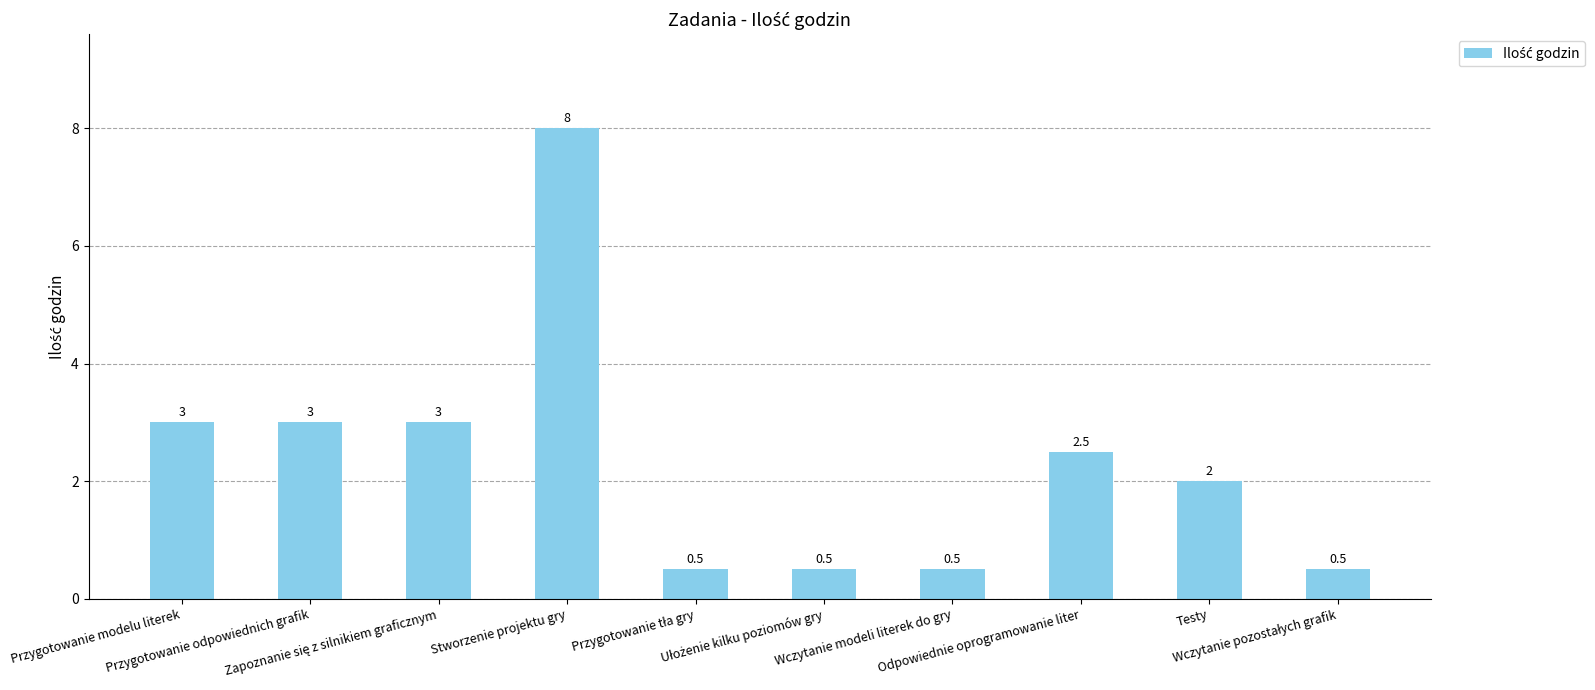

Which label corresponds to the largest value in the chart?

Stworzenie projektu gry